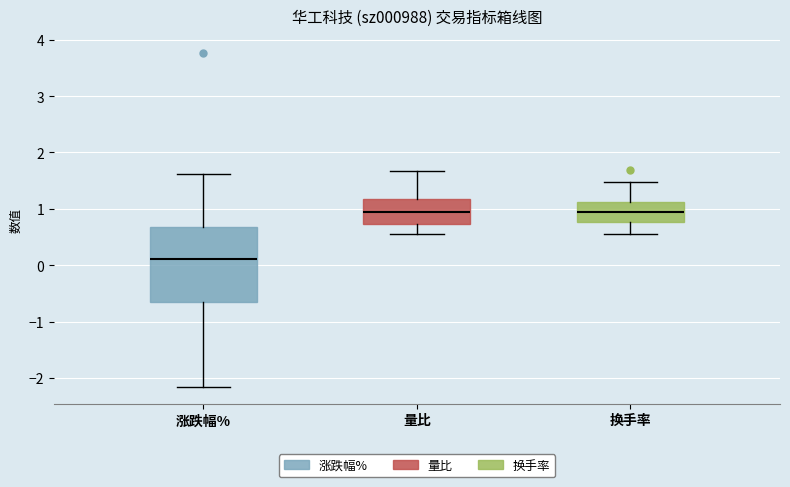

Comparing the boxes themselves (not the whiskers), which one is the tallest?

涨跌幅%